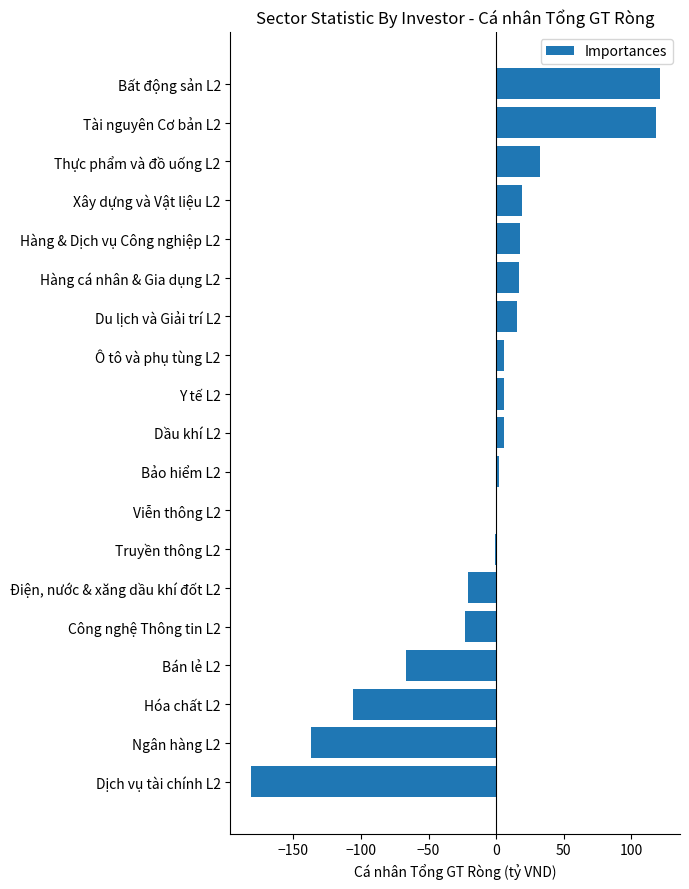

Are the bars horizontal?

Yes